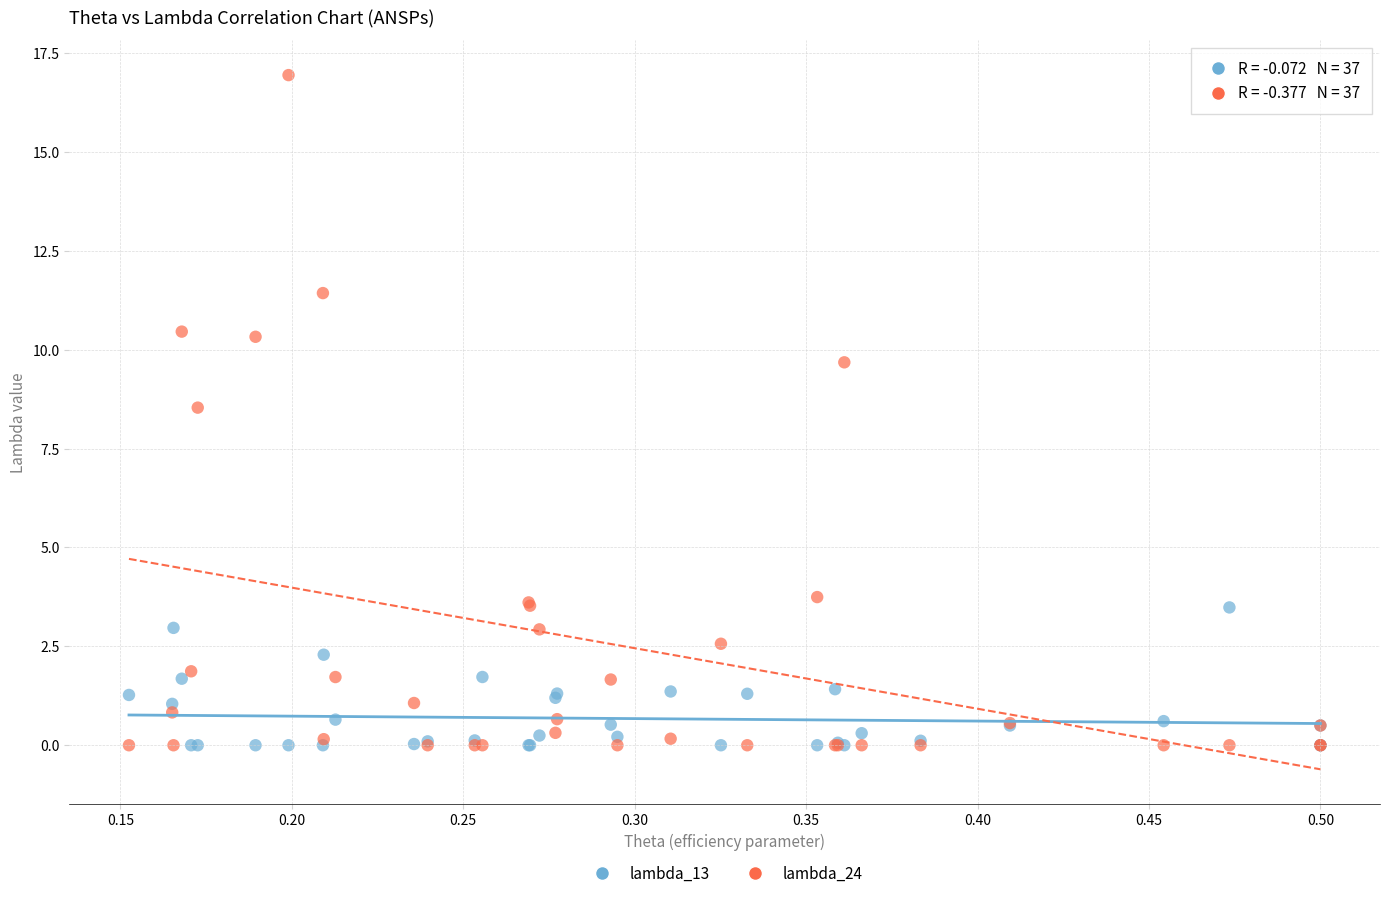

Which series reaches the maximum Y coordinate?

lambda_24